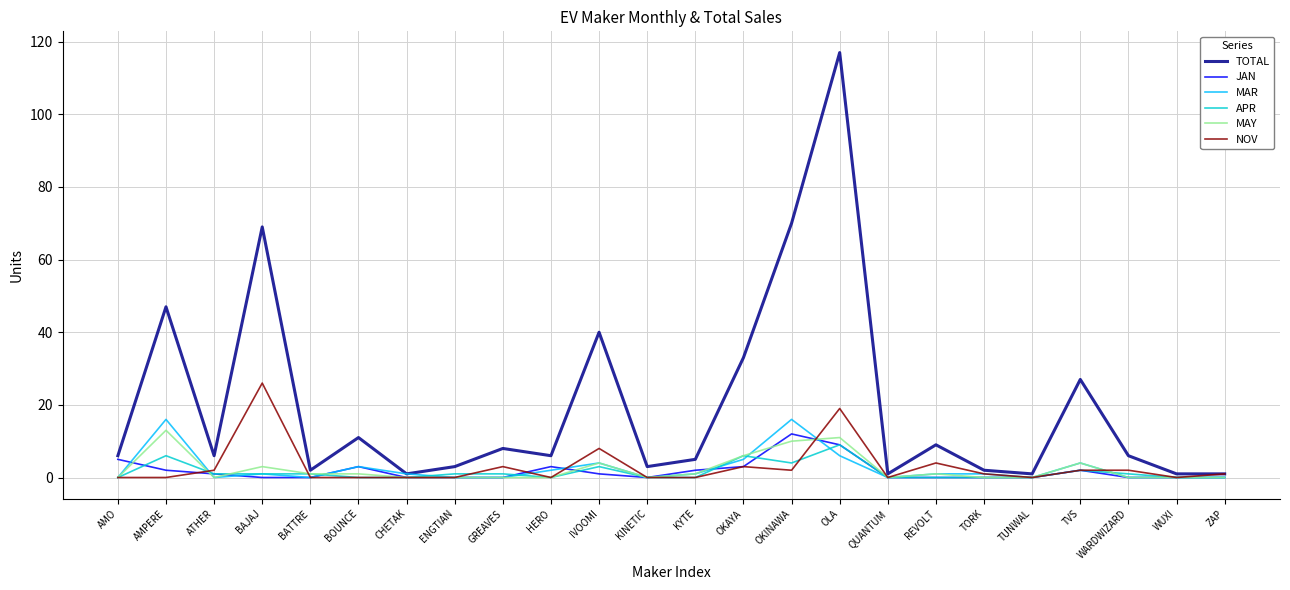

Which series has the largest range (max minus min)?

TOTAL